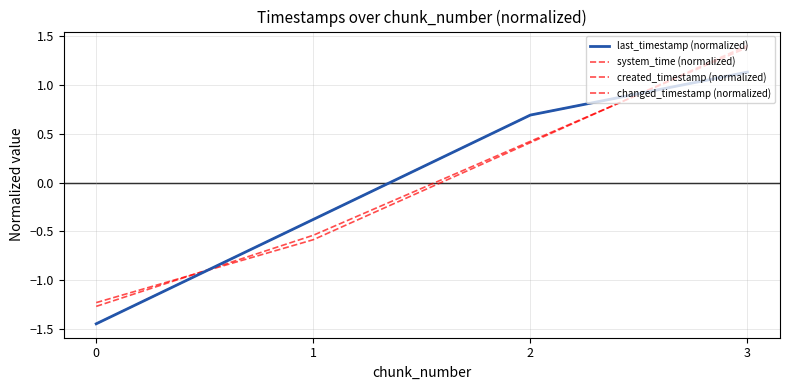

What is the difference between the second highest and minimum values in the changed_timestamp (normalized) series?

2.1